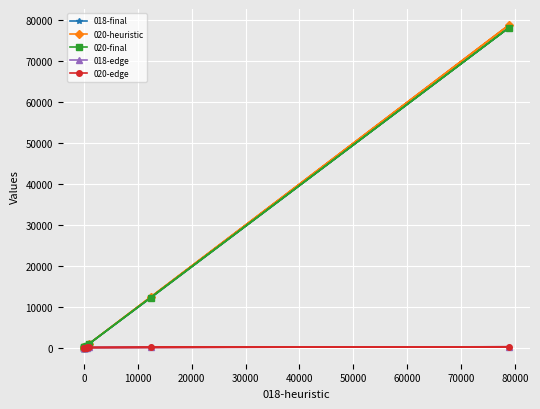

True or false: 020-final and 018-final intersect in this chart.

False